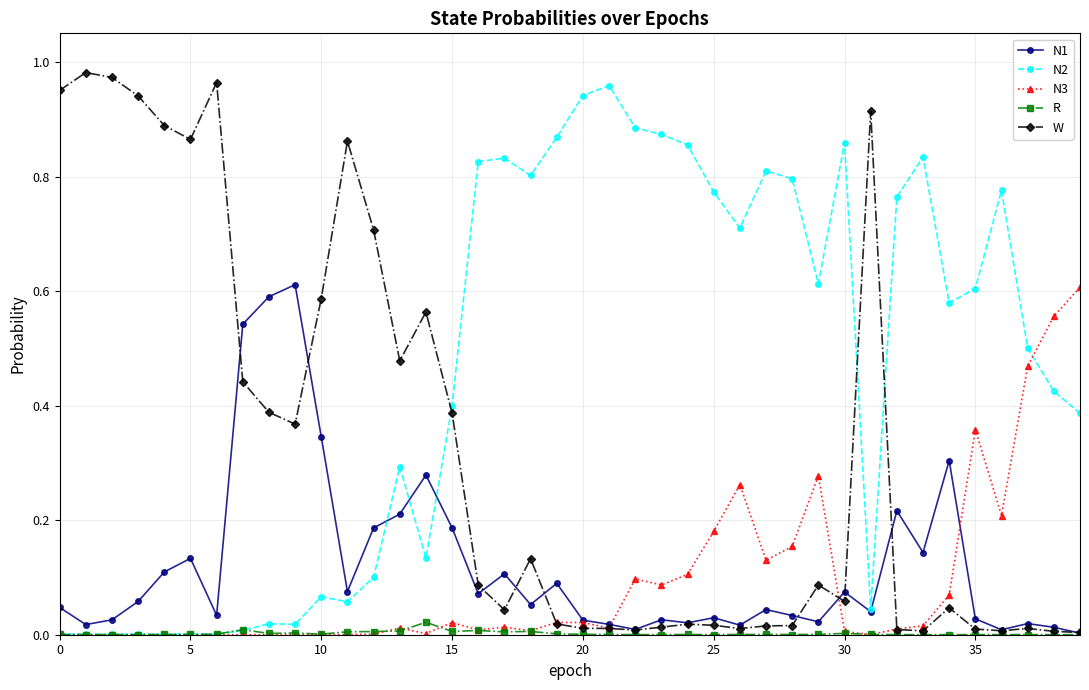

True or false: W and N2 cross at least once.

True